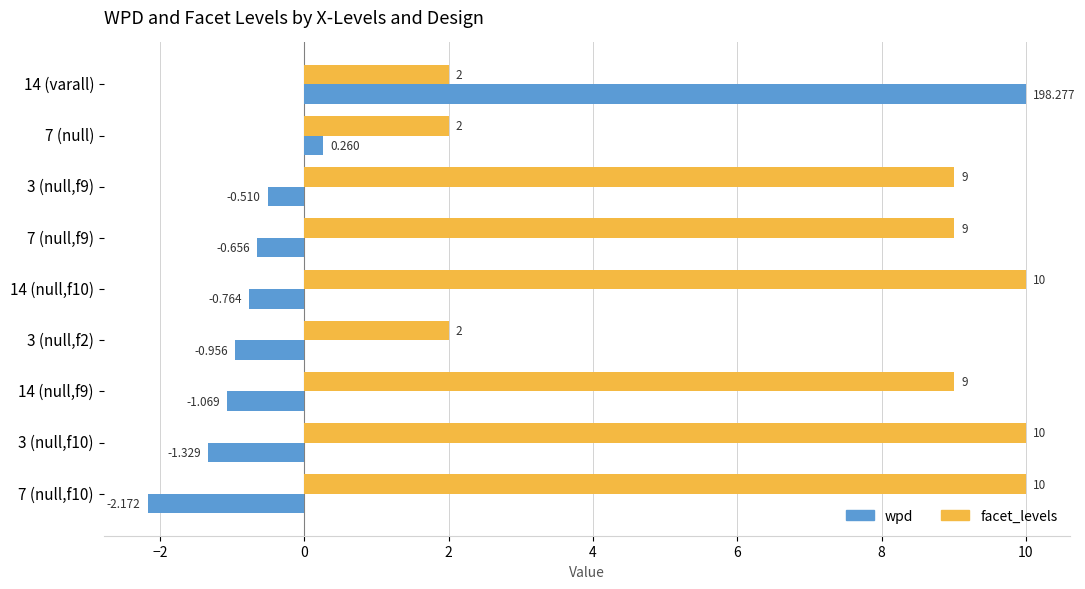

What is the minimum value for facet_levels?

2.0